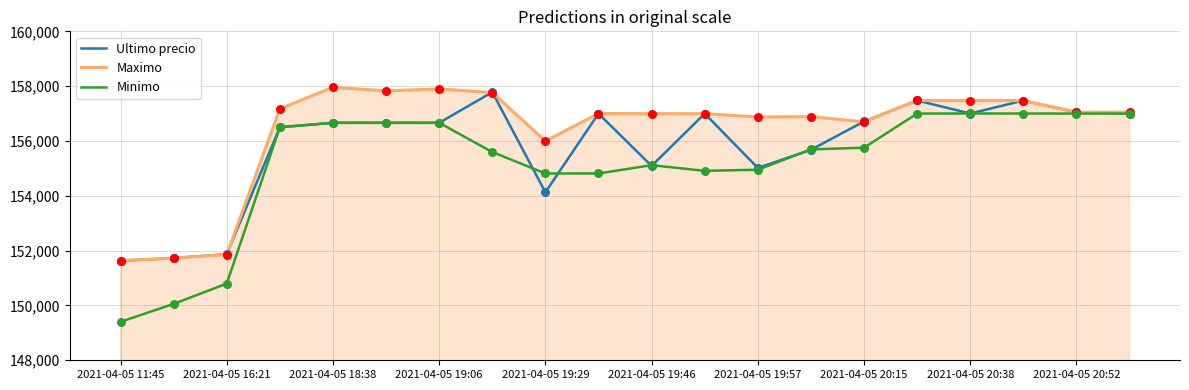

At how many categories does at least one series exceed 153760?

17